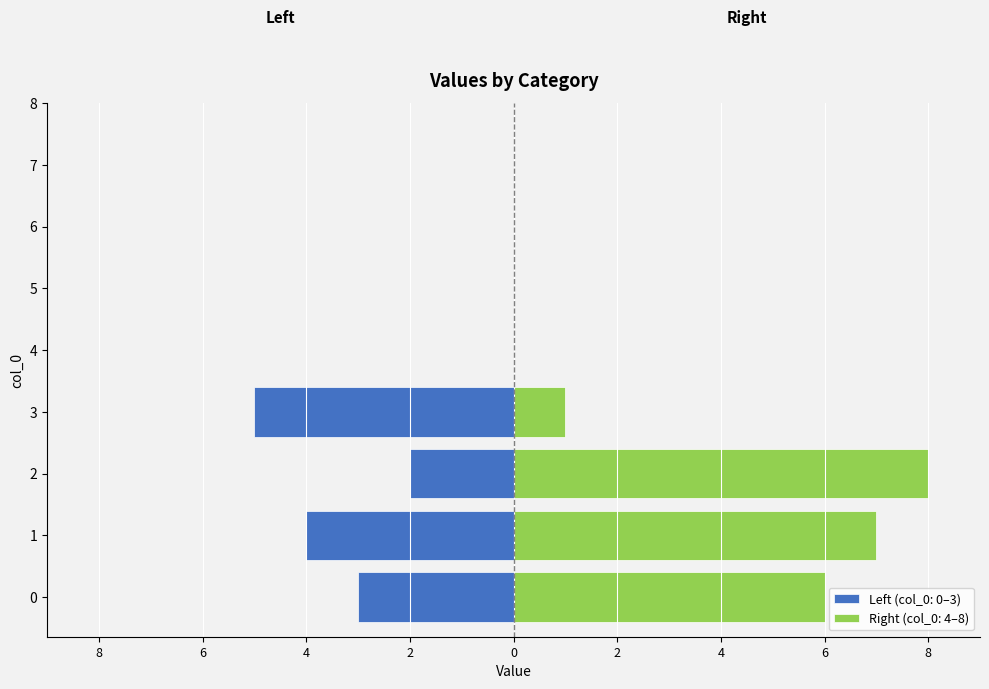

At which label does the data first exceed 4?

3